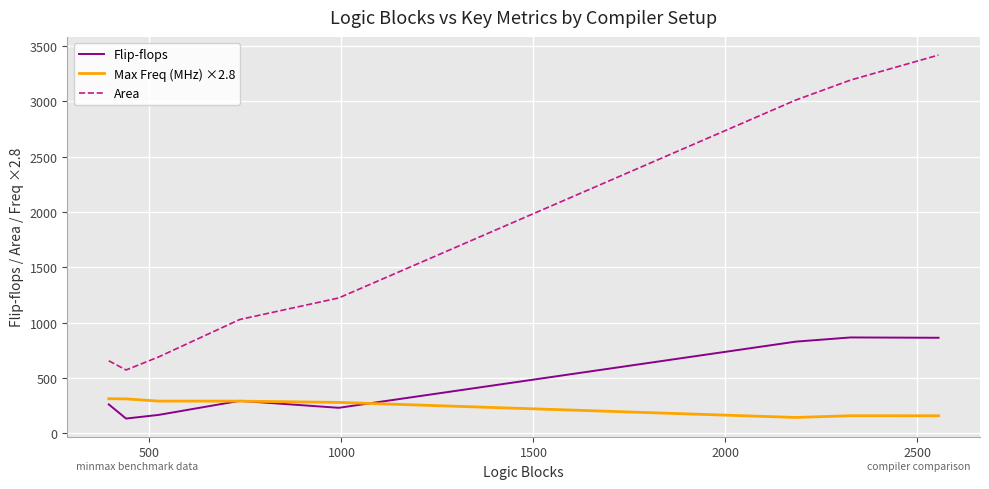

What is the average value of the Flip-flops series?

454.0